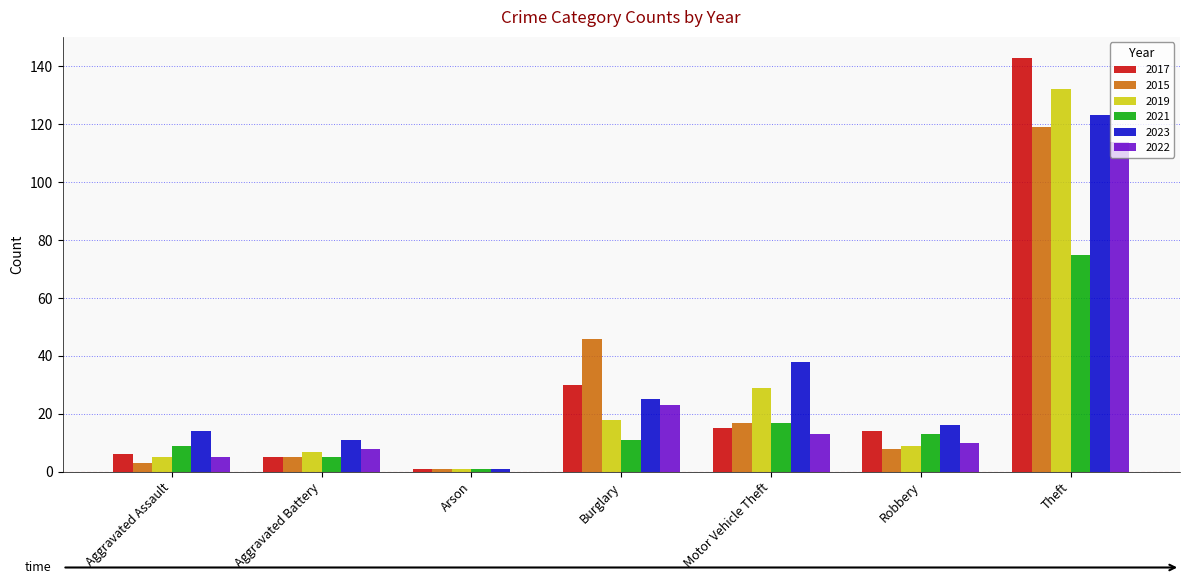

Is the value of 2023 at Motor Vehicle Theft greater than the value of 2021 at Motor Vehicle Theft?

Yes